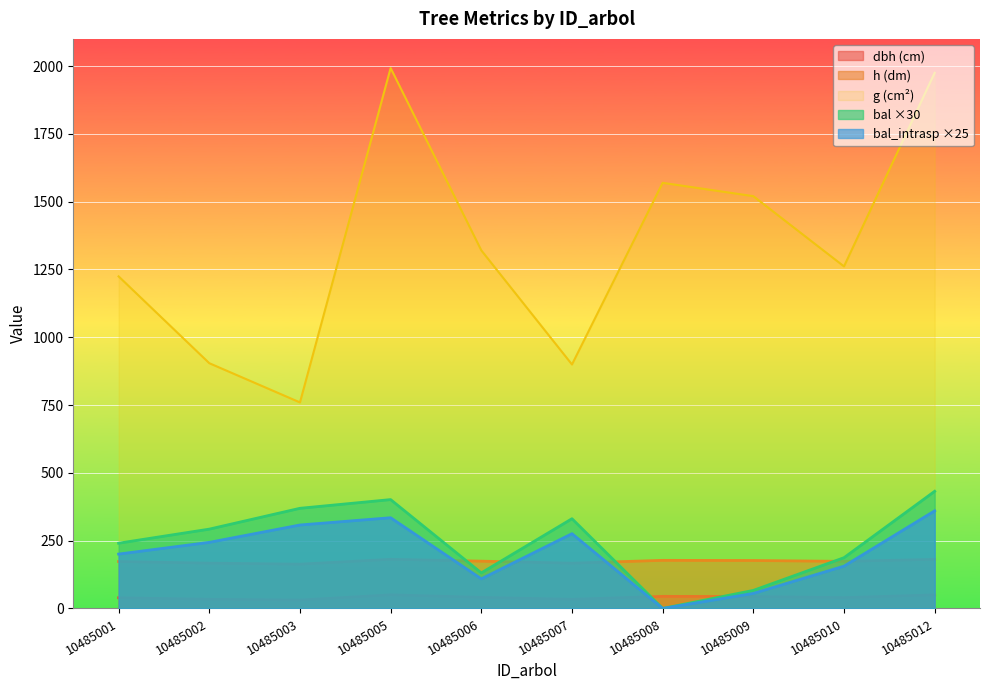

What are all the series names shown in the legend?

dbh (cm), h (dm), g (cm²), bal ×30, bal_intrasp ×25